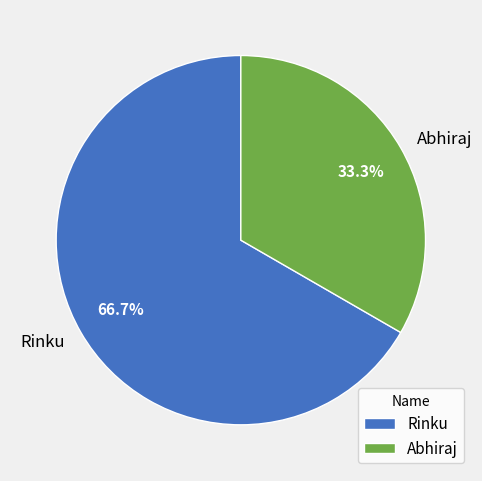

True or false: Rinku accounts for 67% of the total.

True